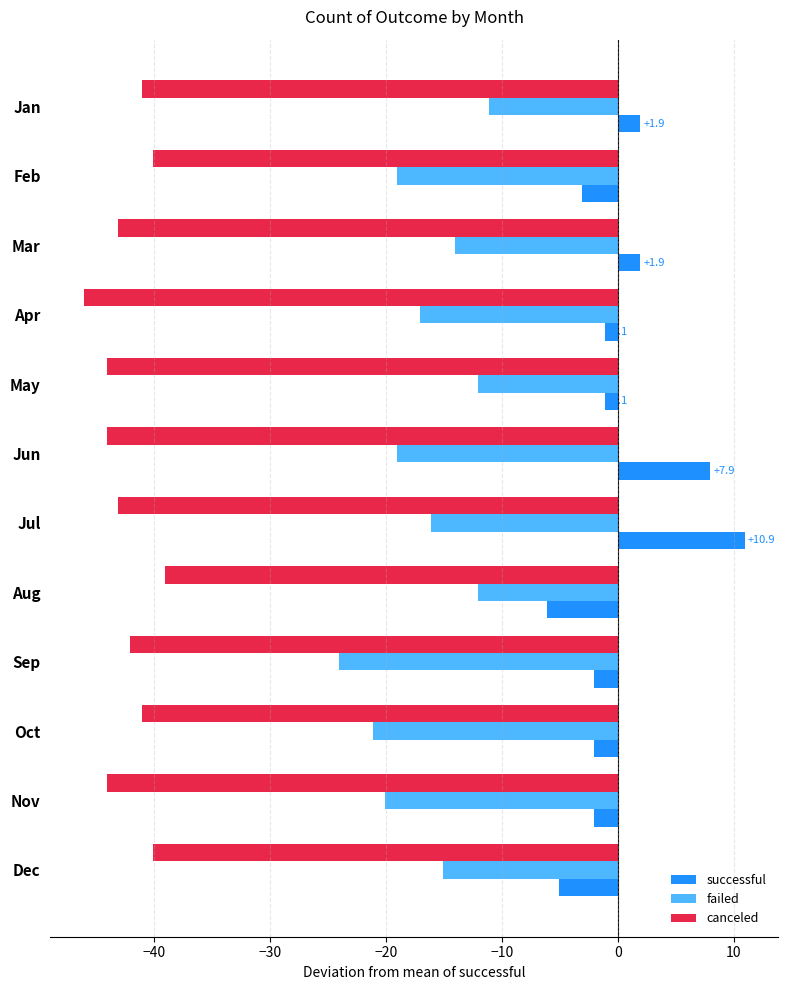

At which category is the sum across all series the highest?

Jul